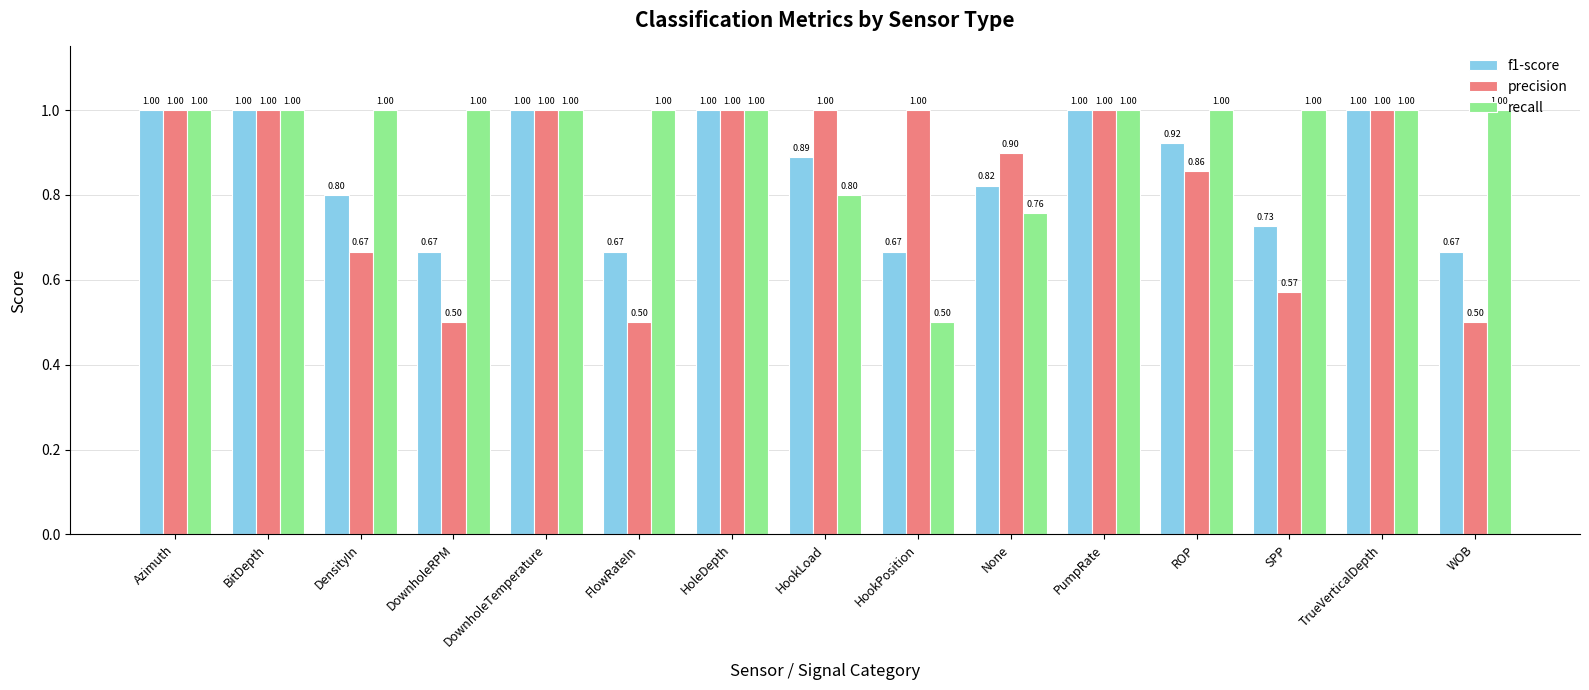

What is the label of the 12th bar from the right?

DownholeRPM